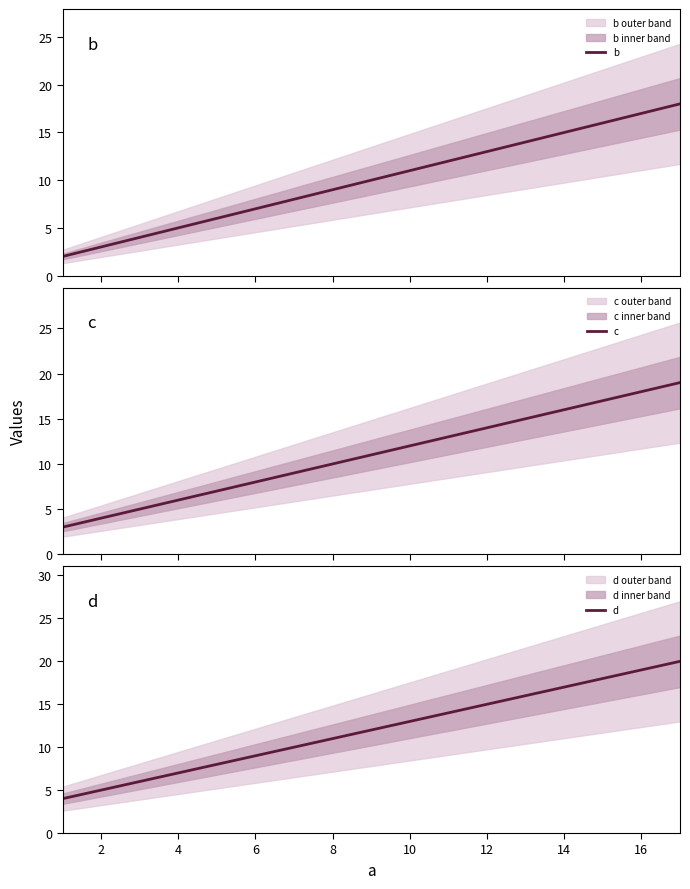

How many b values are between 6 and 14?

3